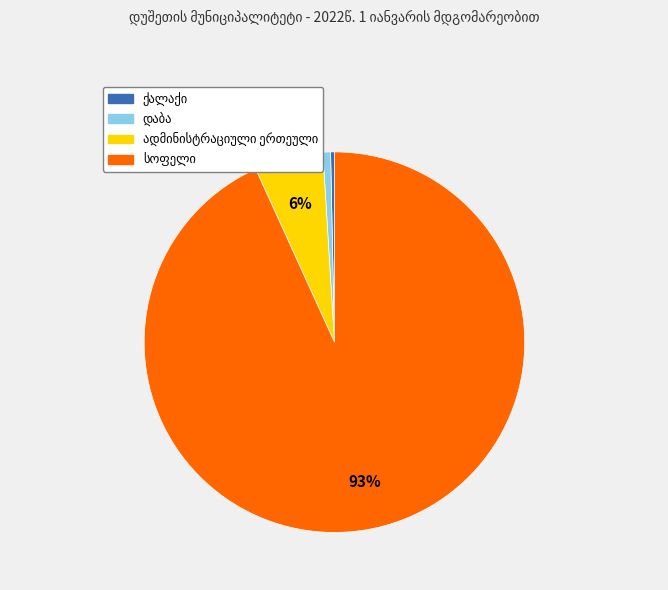

Does any single category account for the majority?

Yes